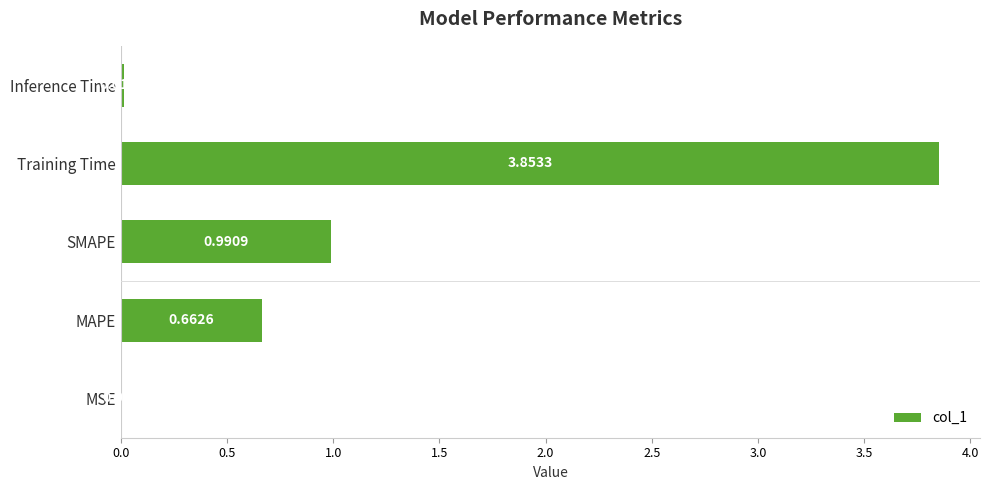

What is the sum of all values?

5.5